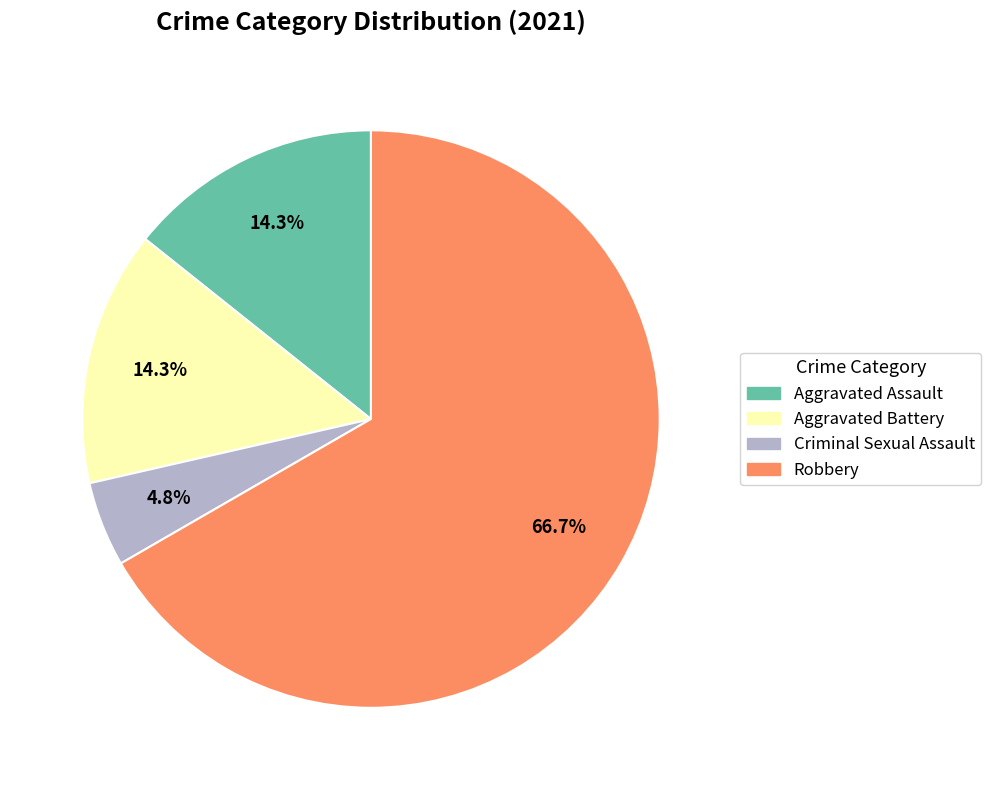

What is the largest slice in the pie chart?

Robbery